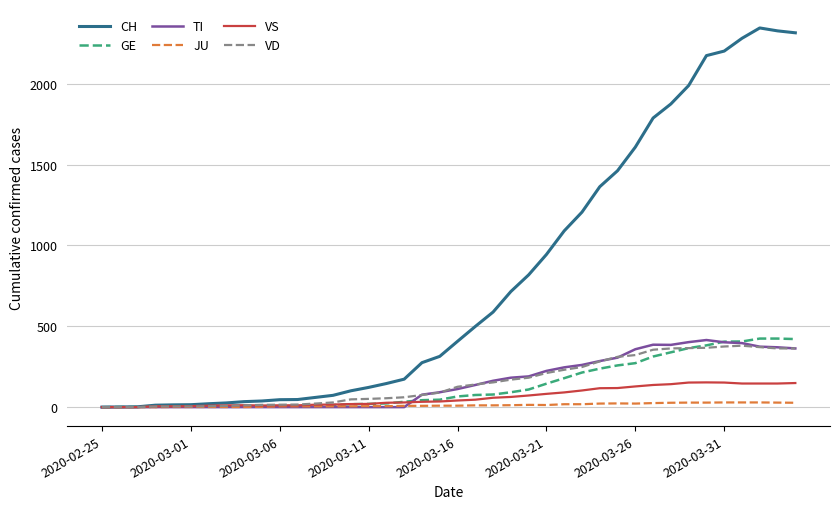

Which series has the largest range (max minus min)?

CH